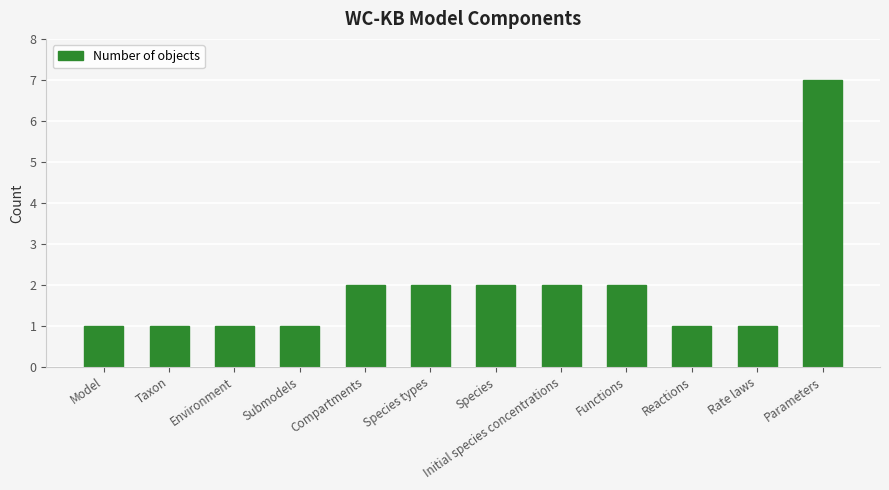

What is the difference between the second highest and minimum values?

1